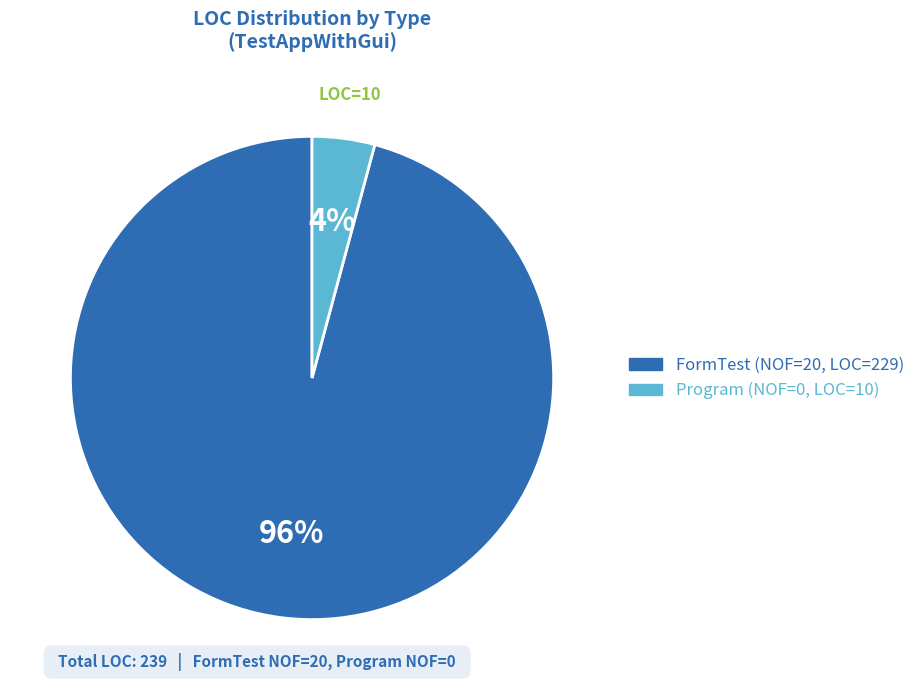

What is the largest slice in the pie chart?

FormTest